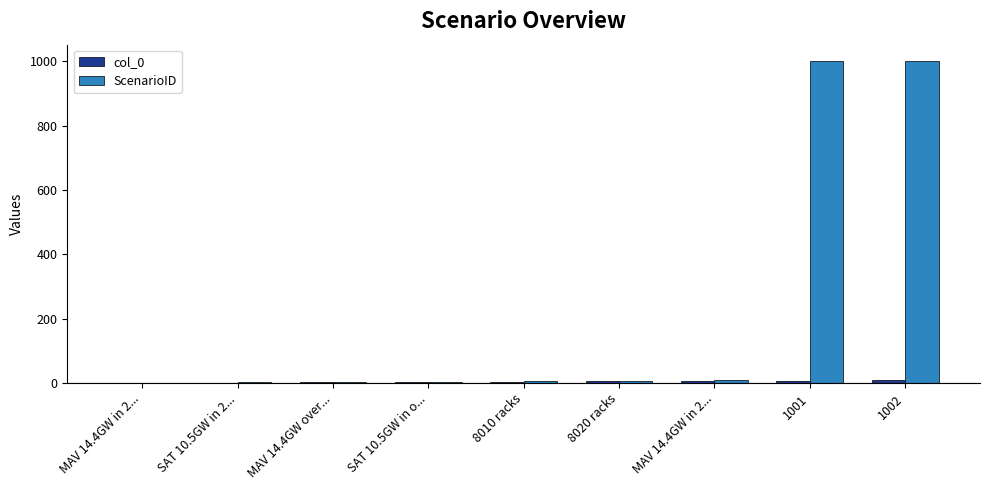

Does the chart contain stacked bars?

No